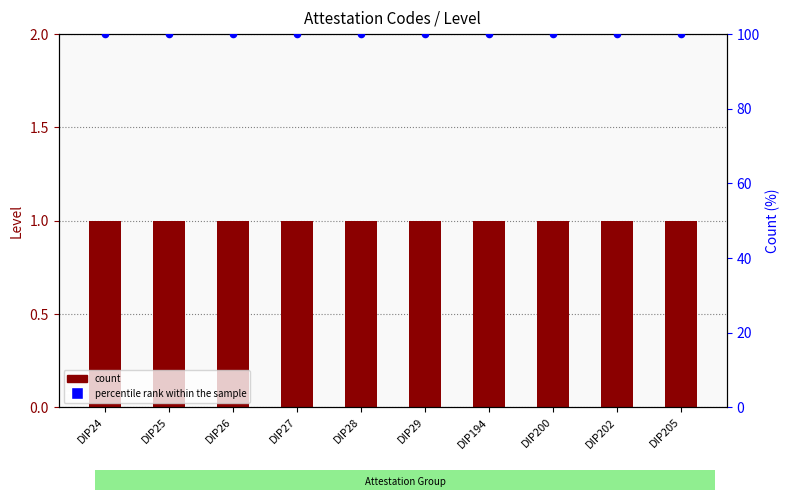

Which series has the largest total across all categories?

percentile rank within the sample